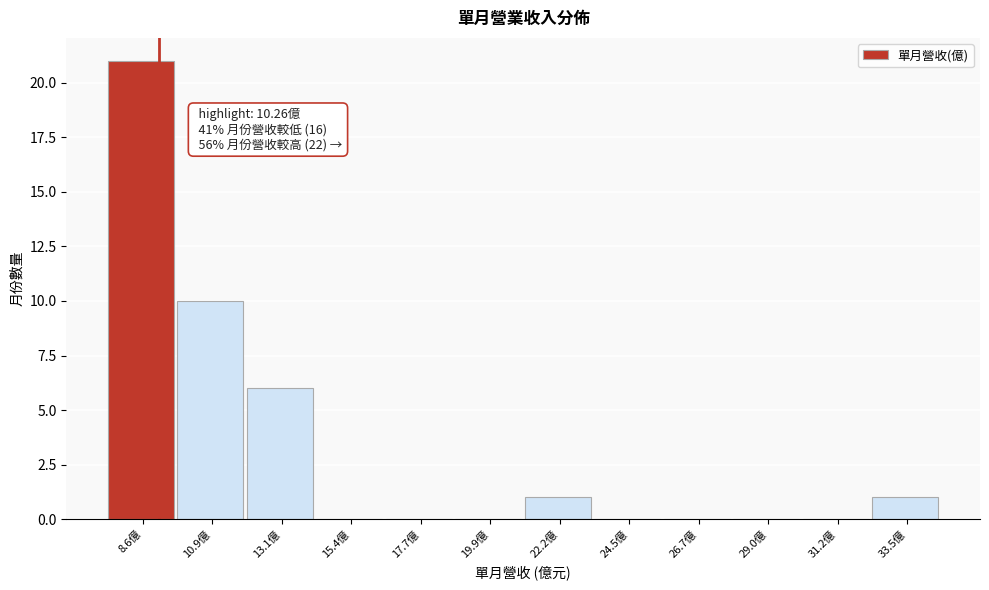

Reading left to right, transcribe all the data shown in this chart.

8.6億=21	10.9億=10	13.1億=6	15.4億=0	17.7億=0	19.9億=0	22.2億=1	24.5億=0	26.7億=0	29.0億=0	31.2億=0	33.5億=1